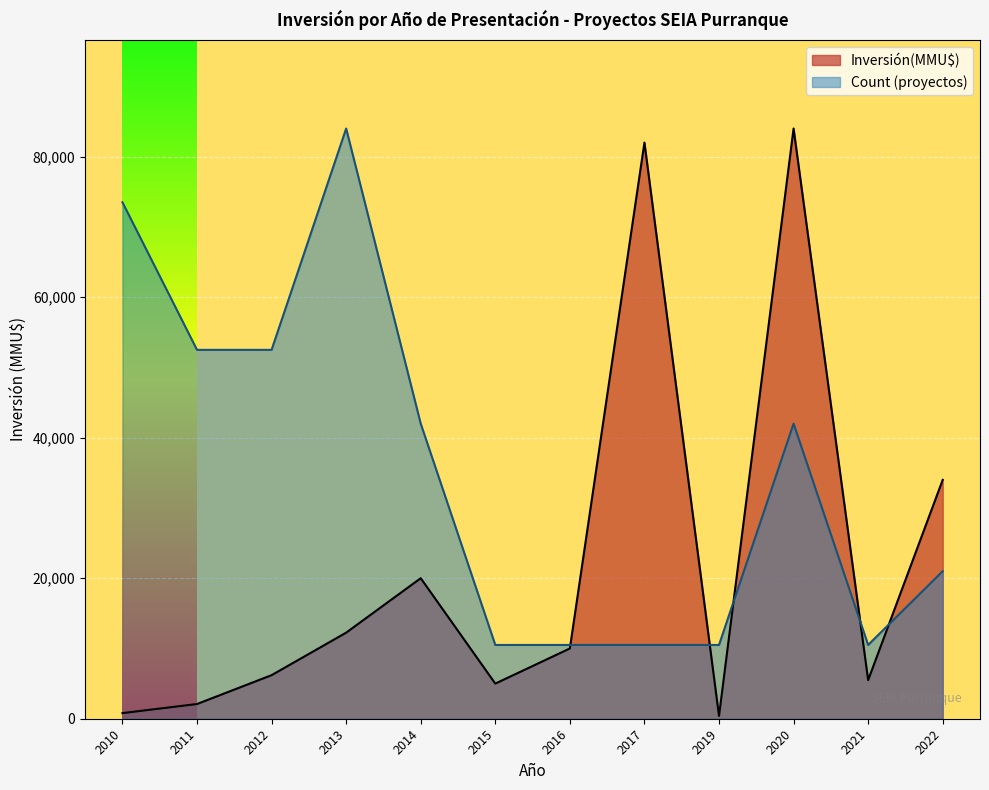

Which series has the largest range (max minus min)?

Inversión(MMU$)